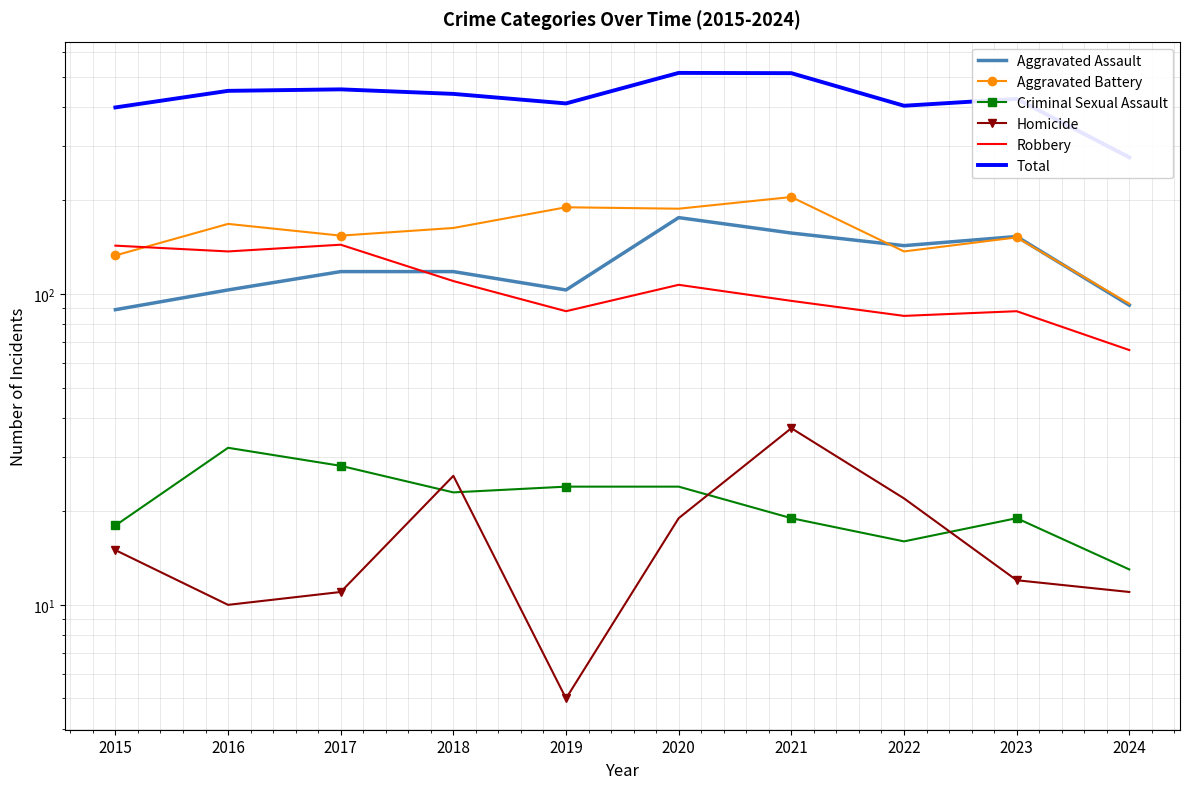

What is the total value across all series at 2022?

806